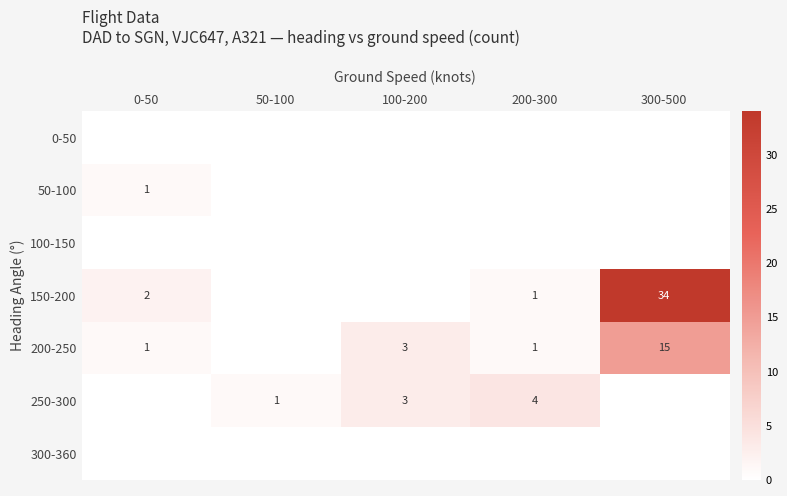

Where does the 150-200 series first go above 1?

0-50